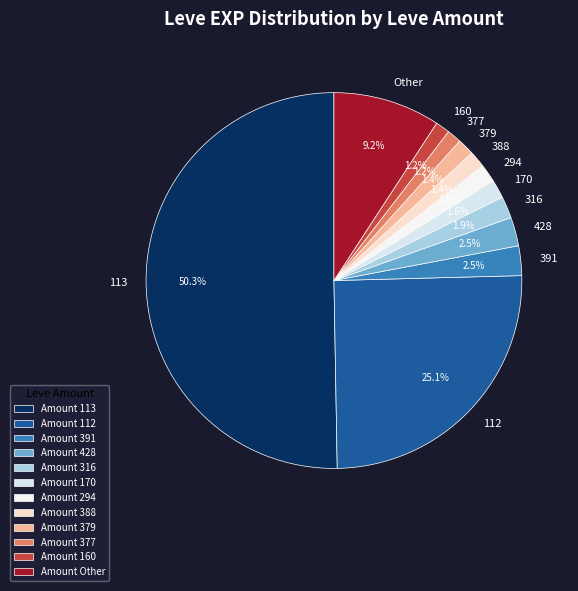

What portion of the pie excludes 377?

98.8%